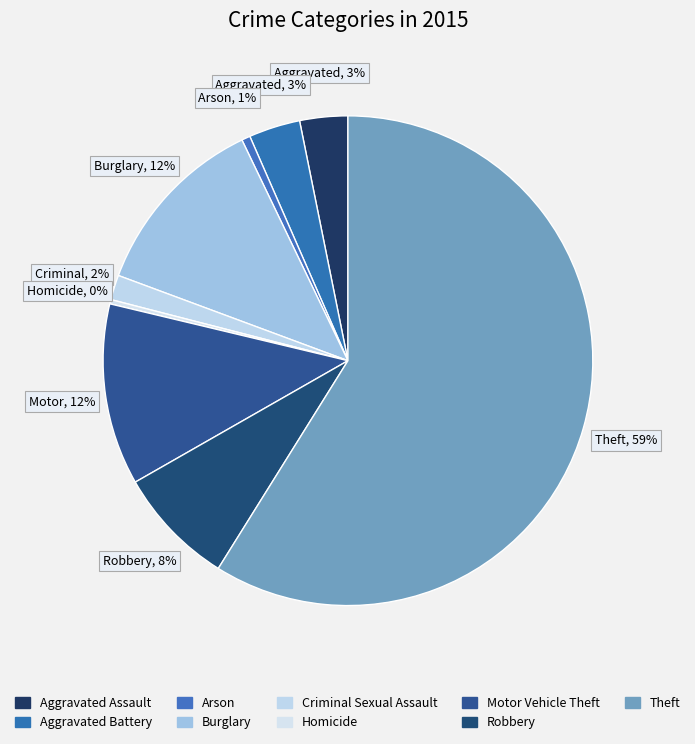

What percentage is the Robbery slice, to the nearest percent?

8%